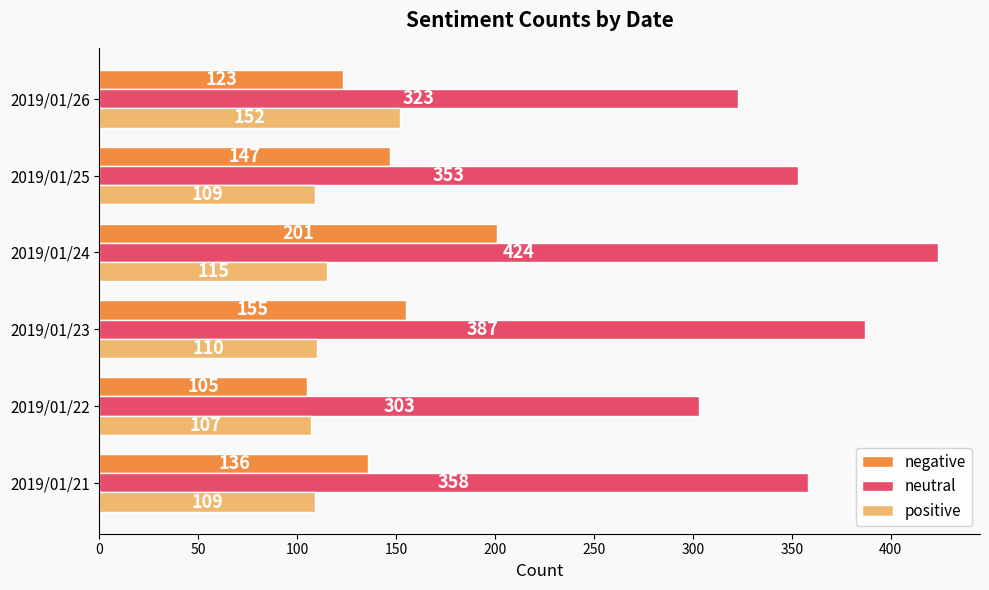

What is the difference between the highest and lowest values at 2019/01/23?

277